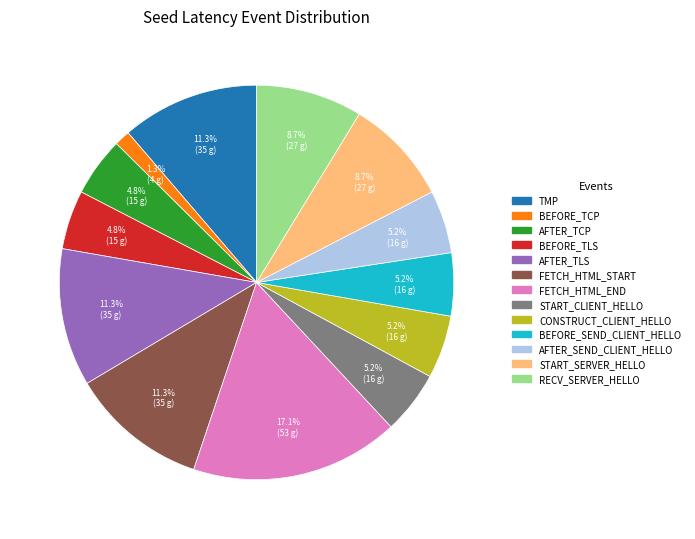

Is there any slice that represents more than half of the pie?

No